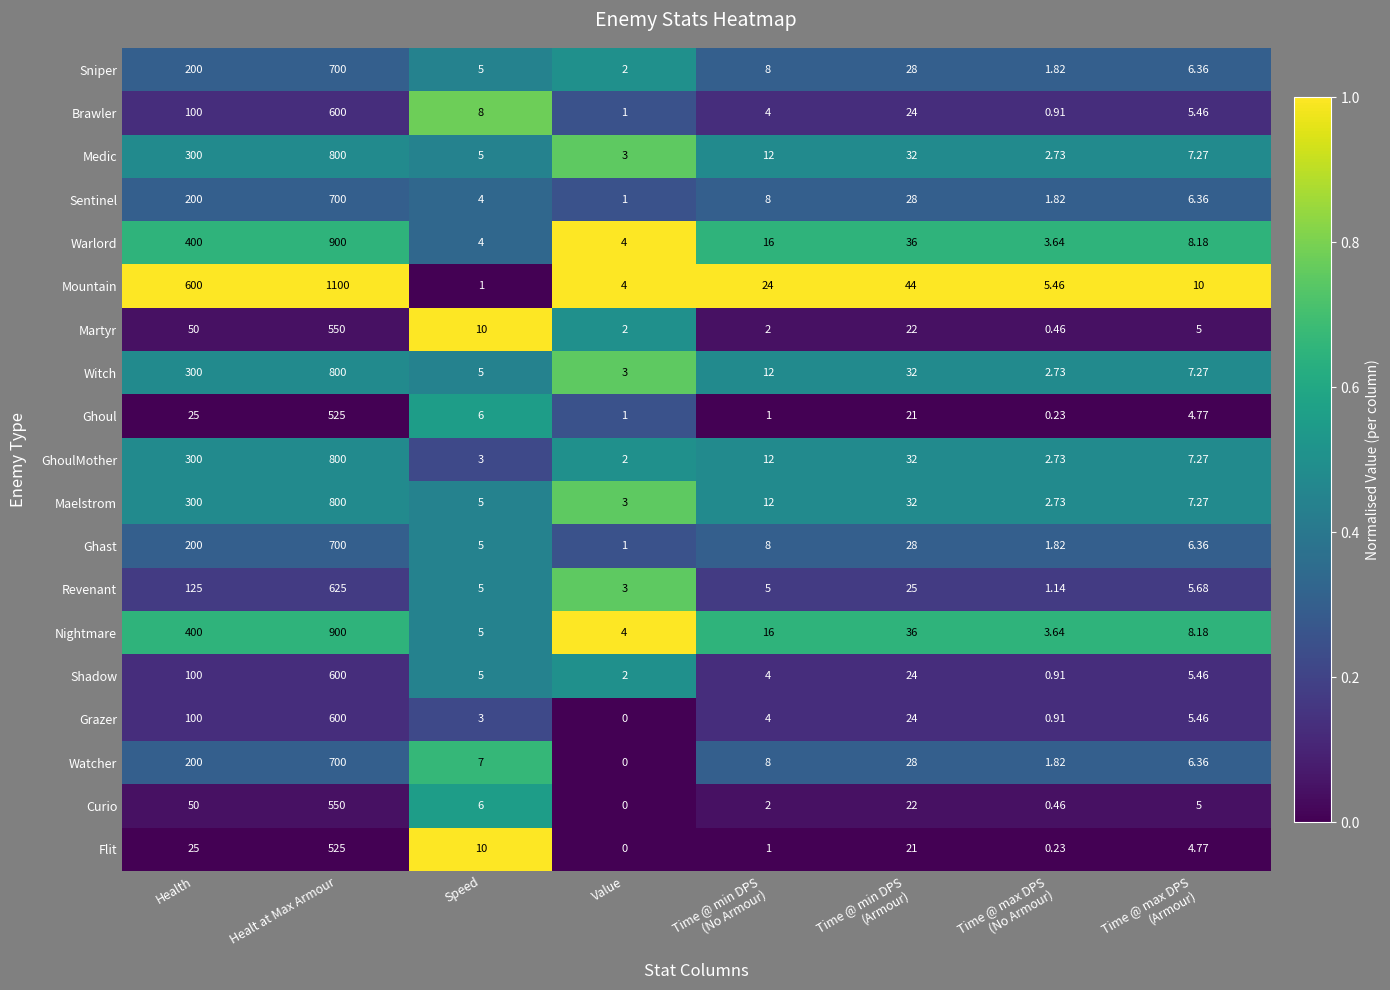

At how many categories does at least one series exceed 0?

8